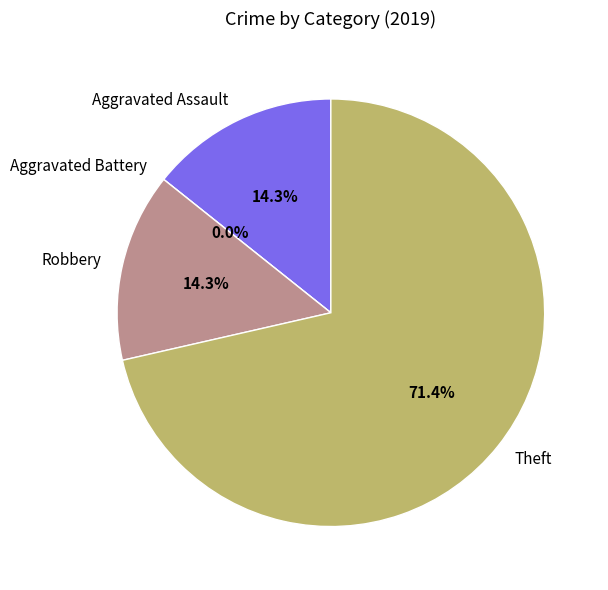

To the nearest percent, what is the combined percentage of Theft and Aggravated Battery?

71%